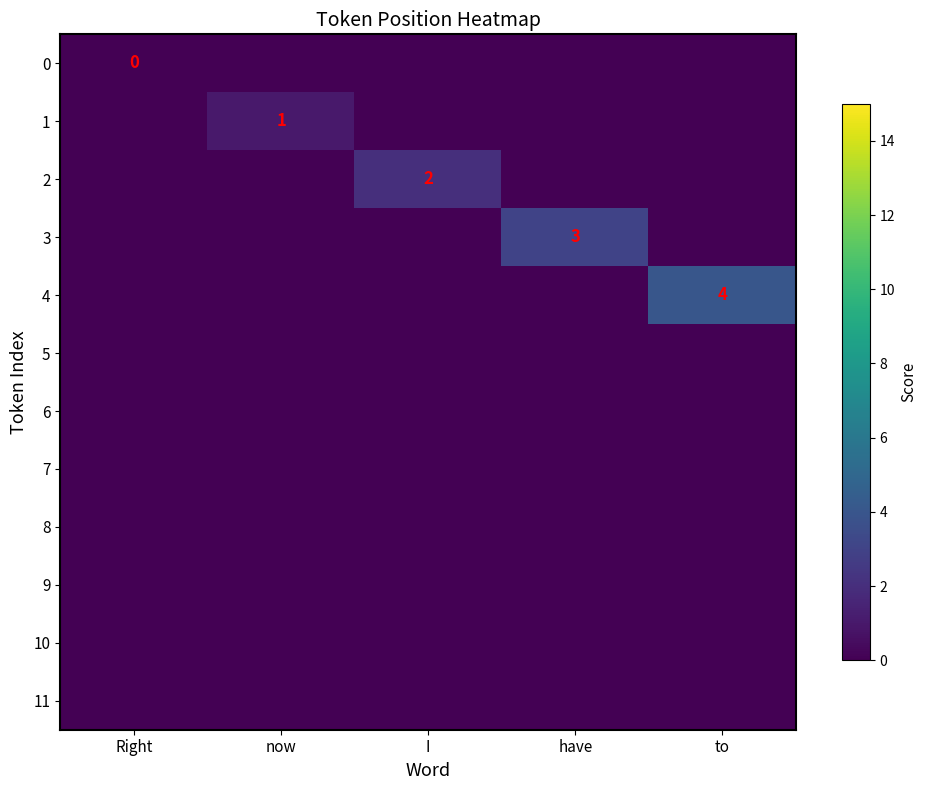

Is it true that 4 equals 2 at to?

False